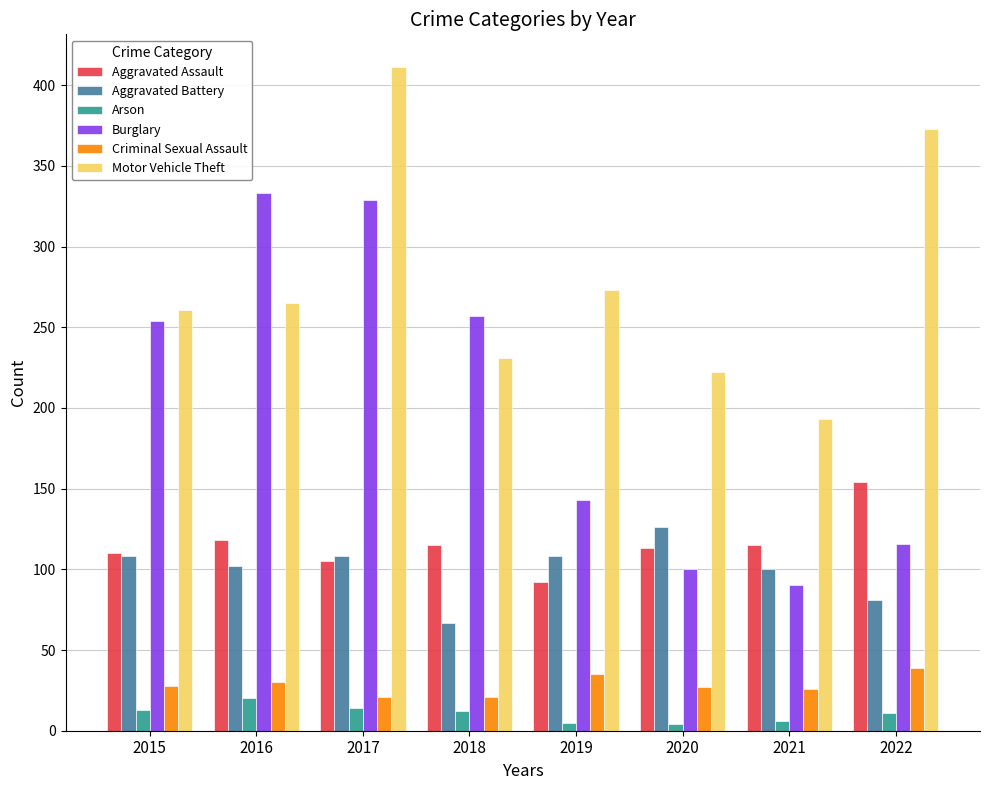

The Criminal Sexual Assault series shows 21 at 2018. True or false?

True